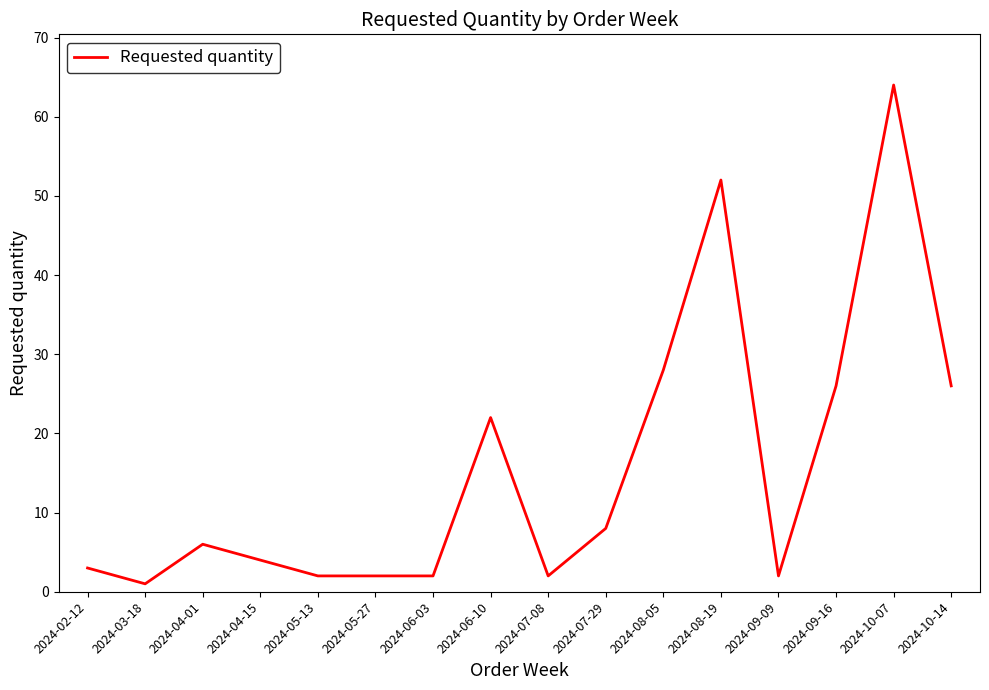

At which category does the data reach its first local peak?

2024-04-01